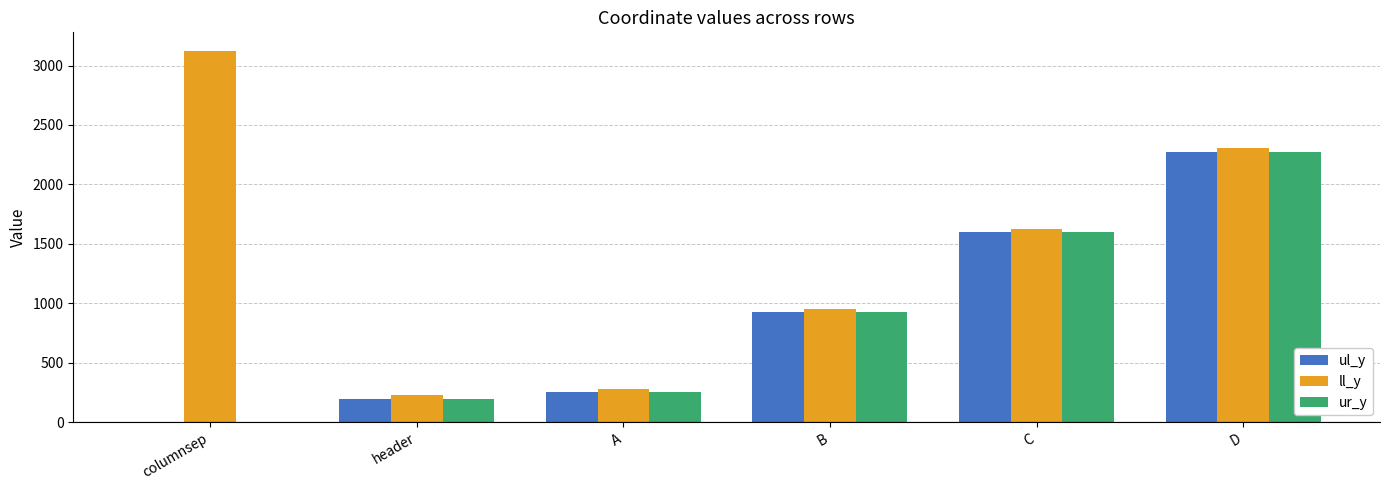

Reading left to right, list all the values displayed in this chart.

ul_y: columnsep=0	header=193	A=255	B=929	C=1596	D=2276
ll_y: columnsep=3123	header=227	A=279	B=955	C=1624	D=2303
ur_y: columnsep=0	header=193	A=255	B=929	C=1596	D=2276